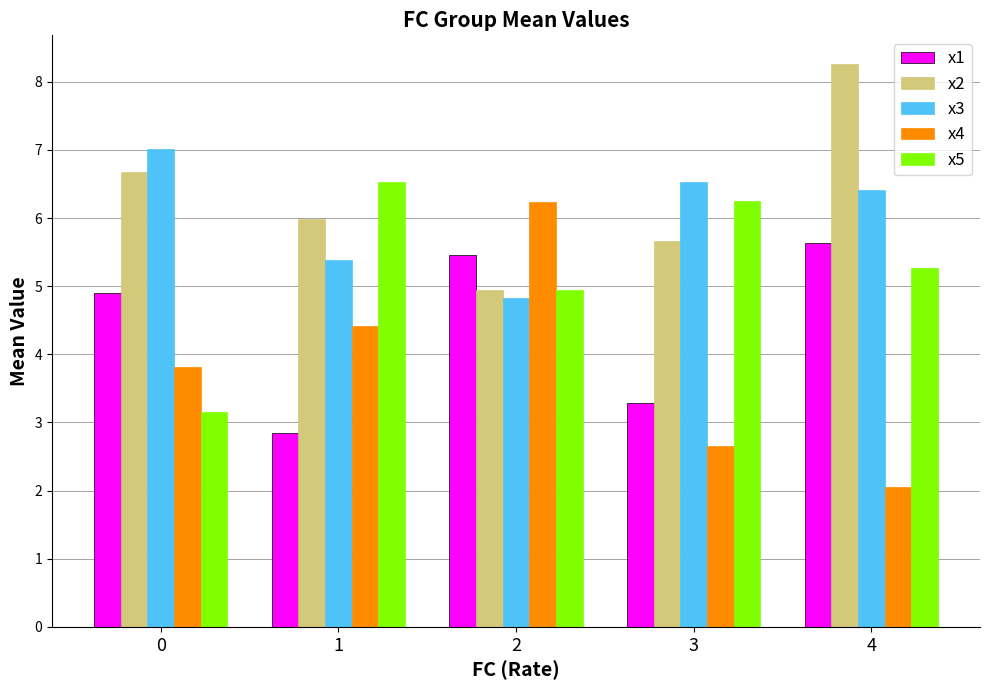

Is the value of x4 at 1 greater than the value of x3 at 2?

No